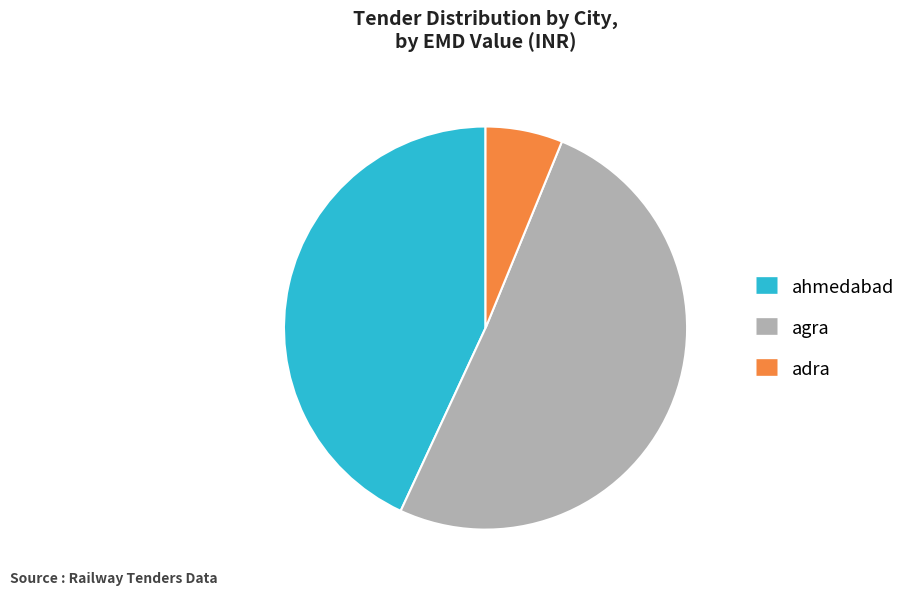

How many segments does this pie chart have?

3